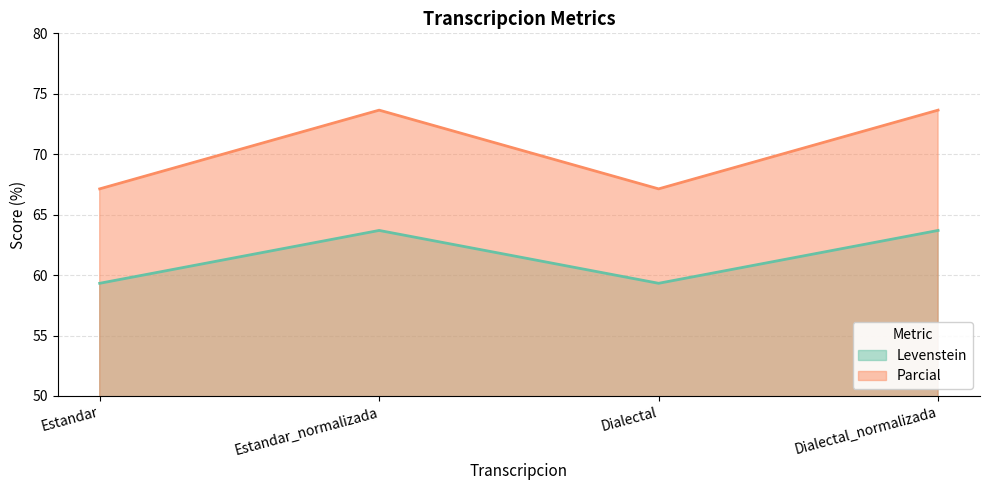

What is the difference between the second highest and minimum values in the Parcial series?

6.5